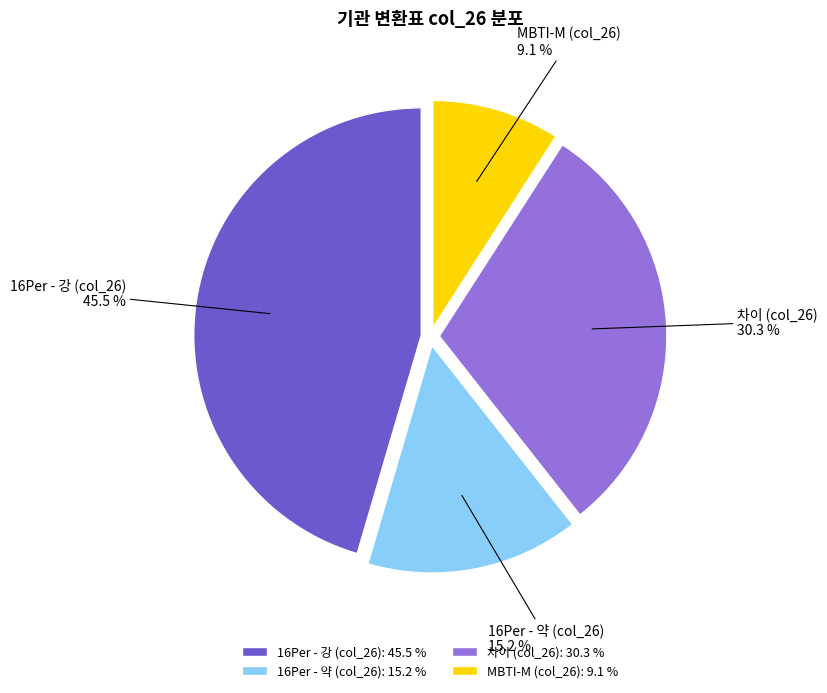

Rank the categories by value from lowest to highest.

MBTI-M (col_26), 16Per - 약 (col_26), 차이 (col_26), 16Per - 강 (col_26)